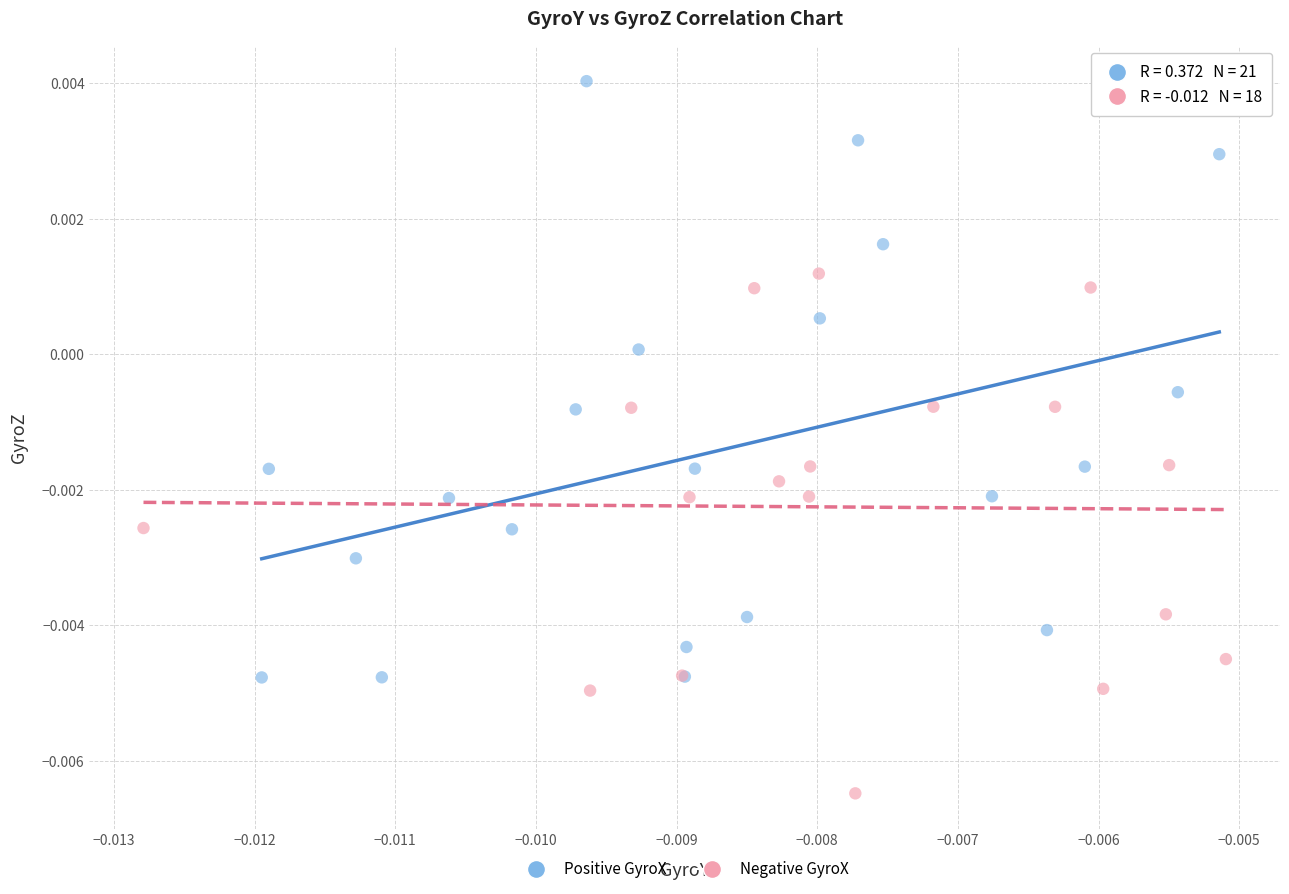

Which series reaches the minimum Y coordinate?

Negative GyroX